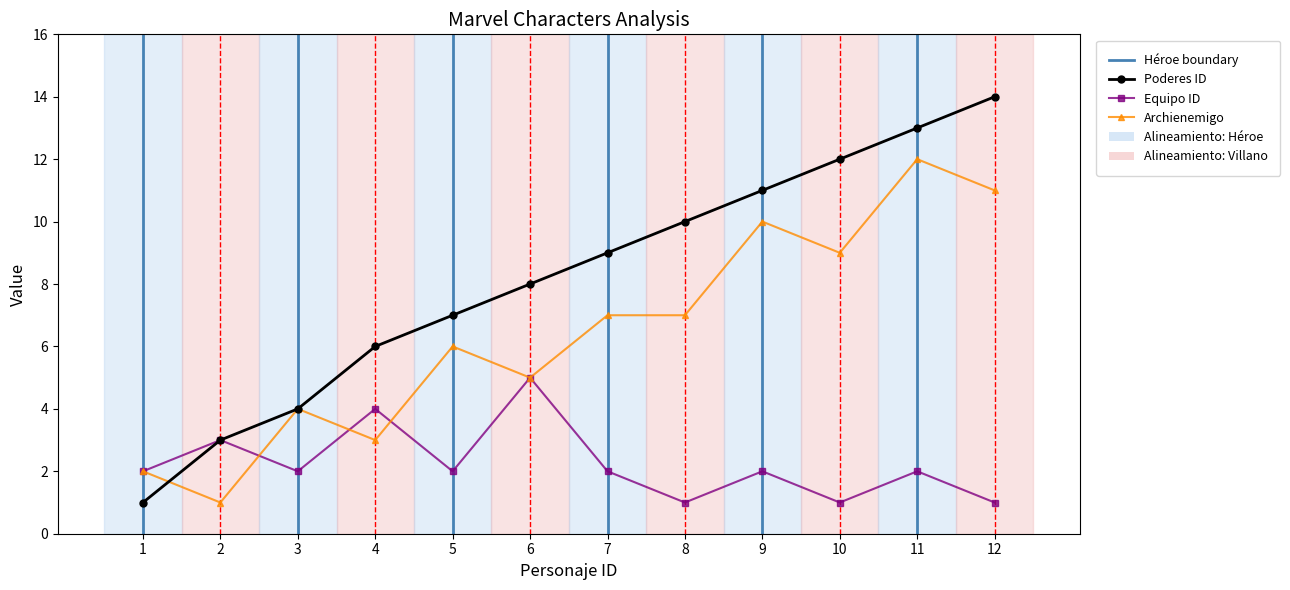

Reading right to left, transcribe all the data shown in this chart.

Poderes ID: 12=14	11=13	10=12	9=11	8=10	7=9	6=8	5=7	4=6	3=4	2=3	1=1
Archienemigo: 12=11	11=12	10=9	9=10	8=7	7=7	6=5	5=6	4=3	3=4	2=1	1=2
Equipo ID: 12=1	11=2	10=1	9=2	8=1	7=2	6=5	5=2	4=4	3=2	2=3	1=2